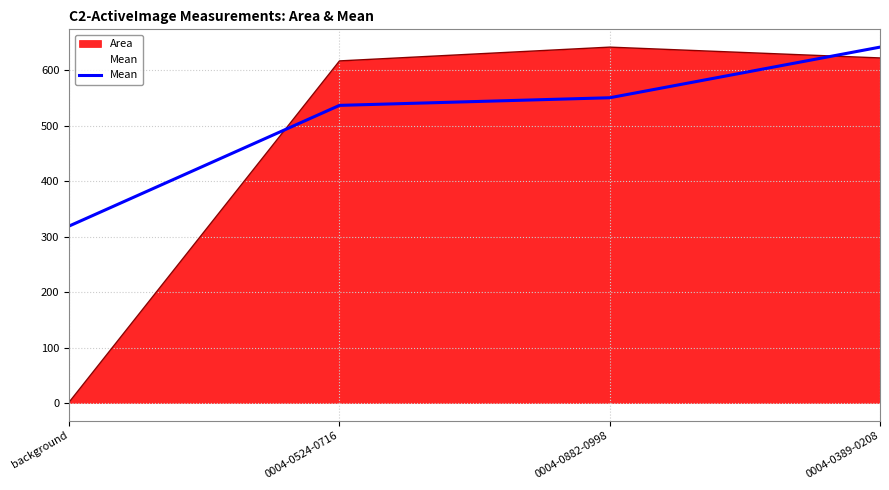

How many data points are less than 550?

2